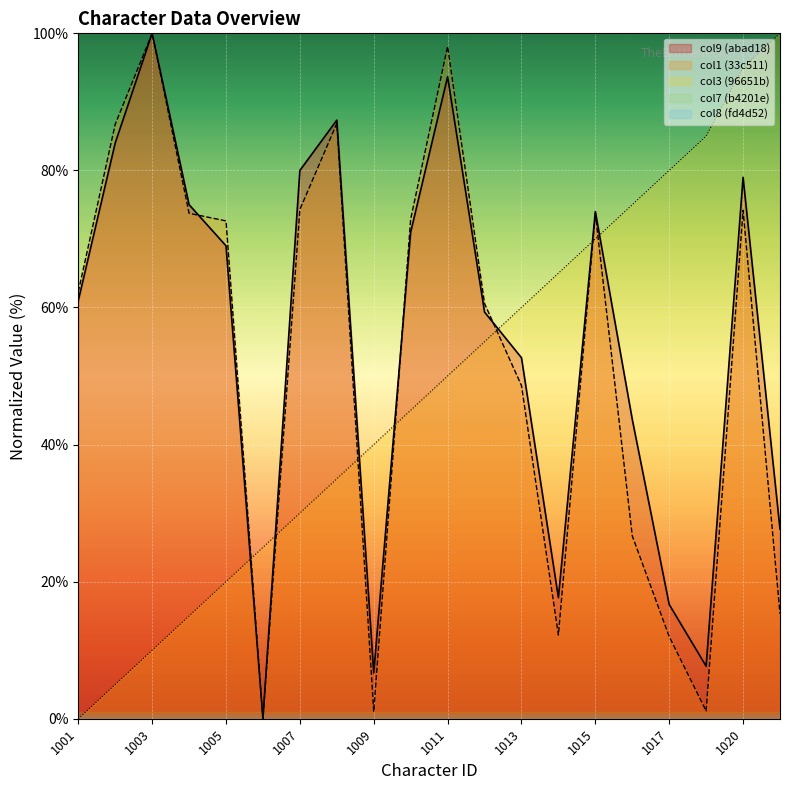

Which series changed the most between 1008 and 1013?

col1